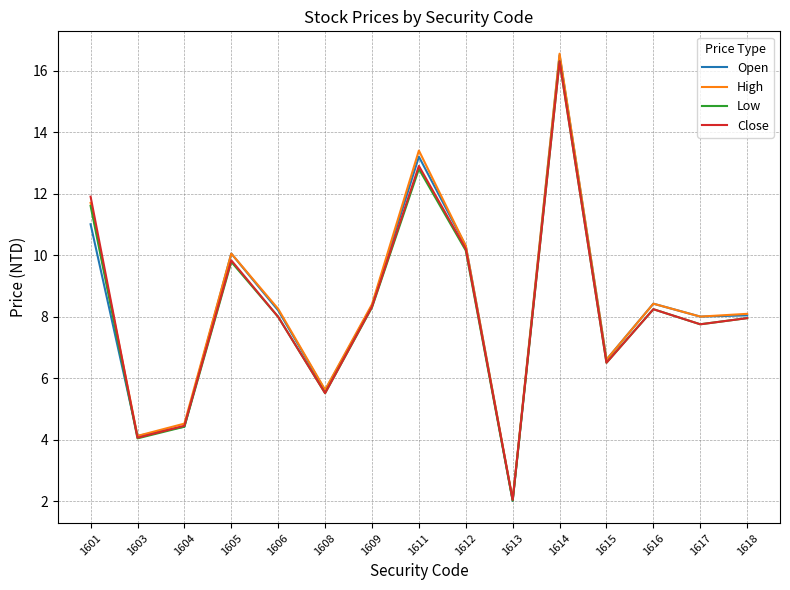

How many interior local valleys does the Low series have?

5